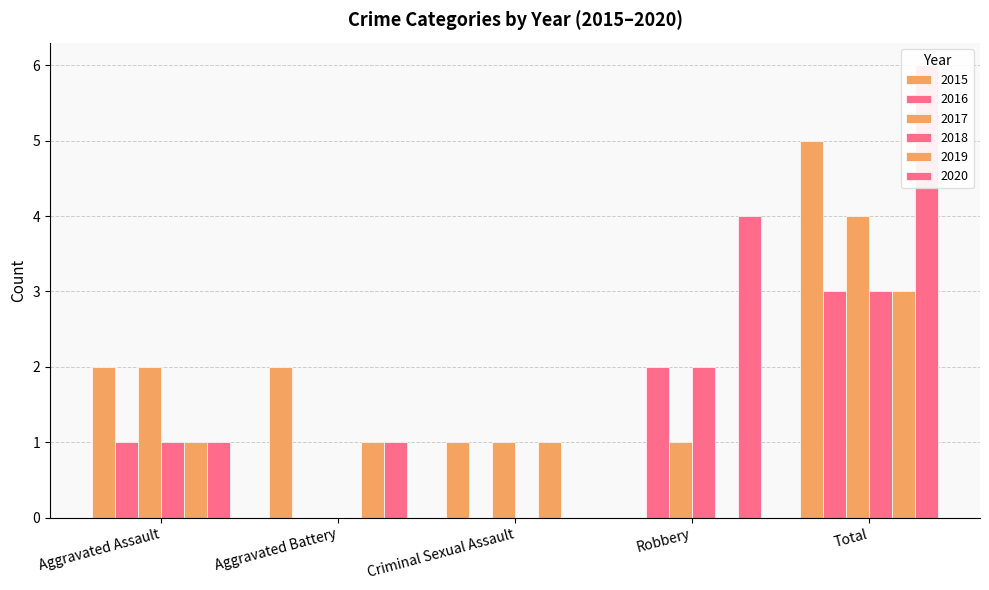

How many series are shown in this chart?

6